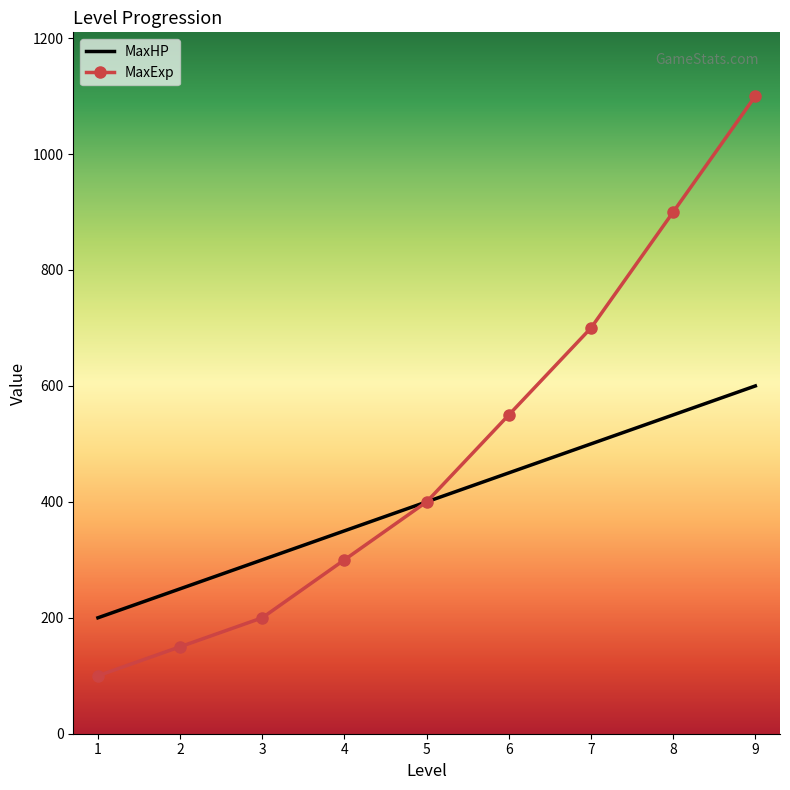

What is the smallest value displayed?

100